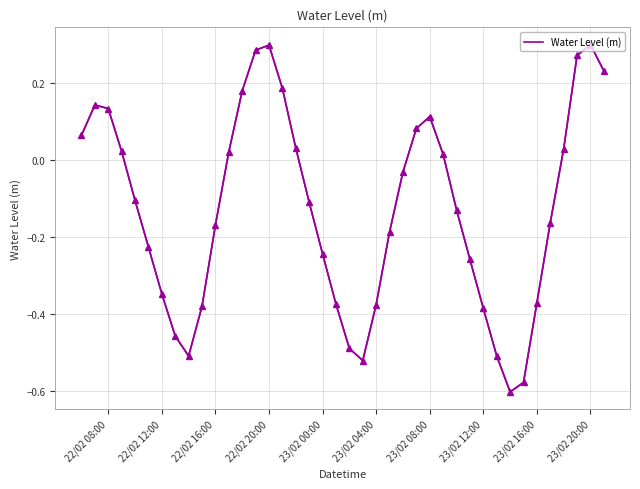

Is it true that the value at 12 is 0.3?

False